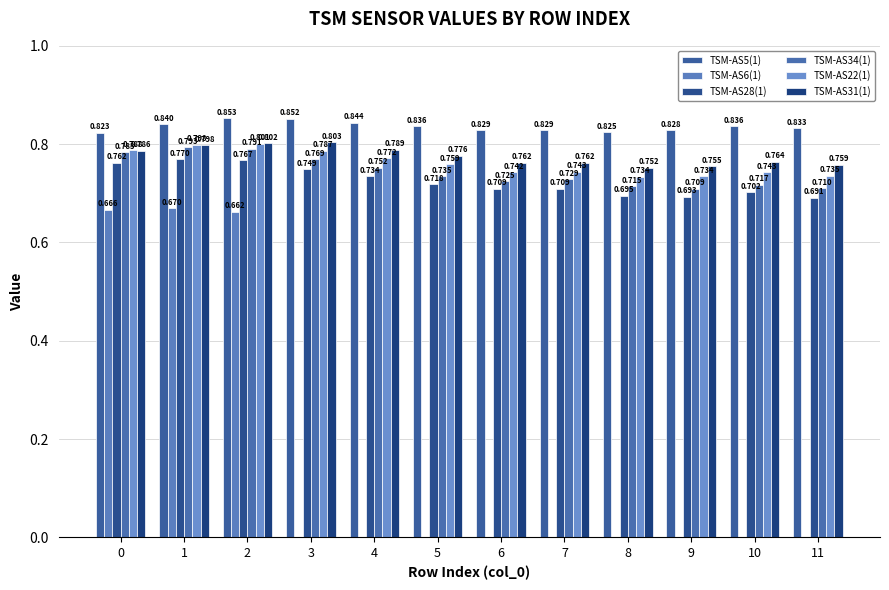

Which series has the largest range (max minus min)?

TSM-AS6(1)